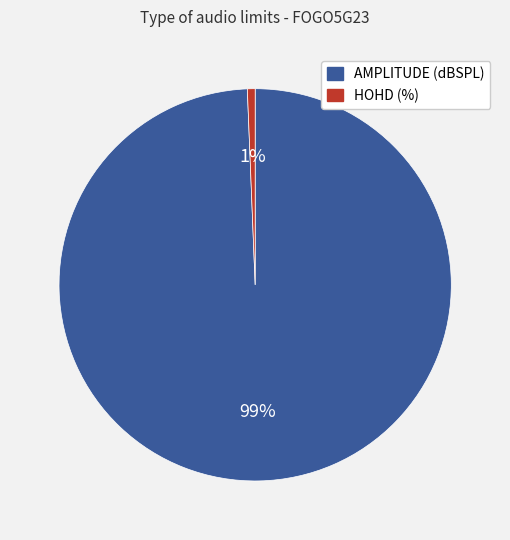

To the nearest percent, what is the average slice percentage?

50%